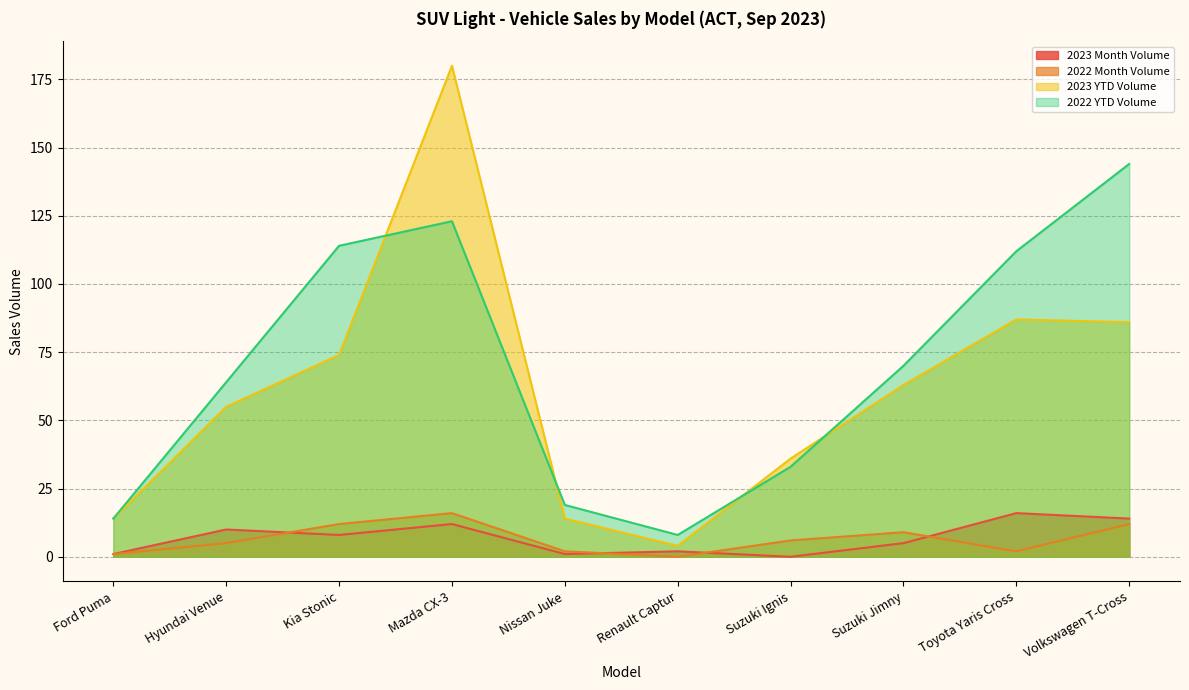

Which label corresponds to the largest value in the chart?

Mazda CX-3